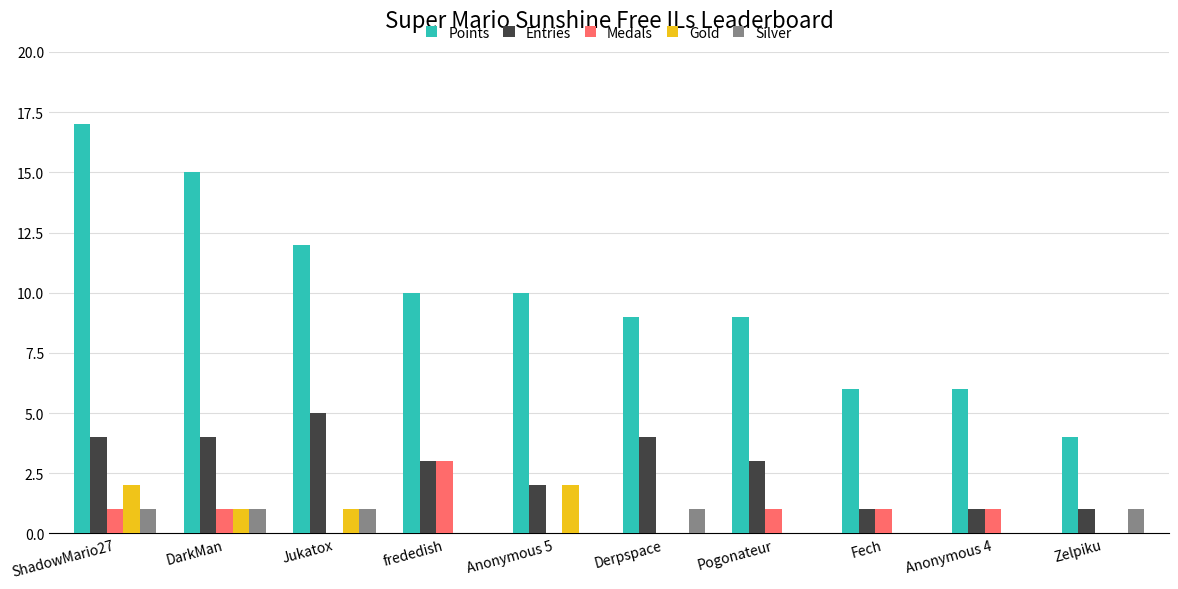

Which category has the highest value in the Points series?

ShadowMario27